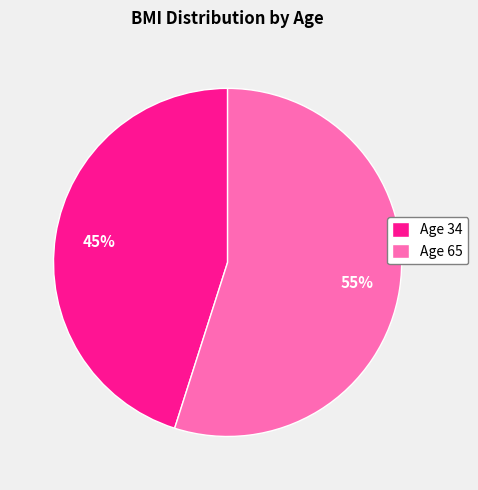

To the nearest percent, what is the average slice percentage?

50%